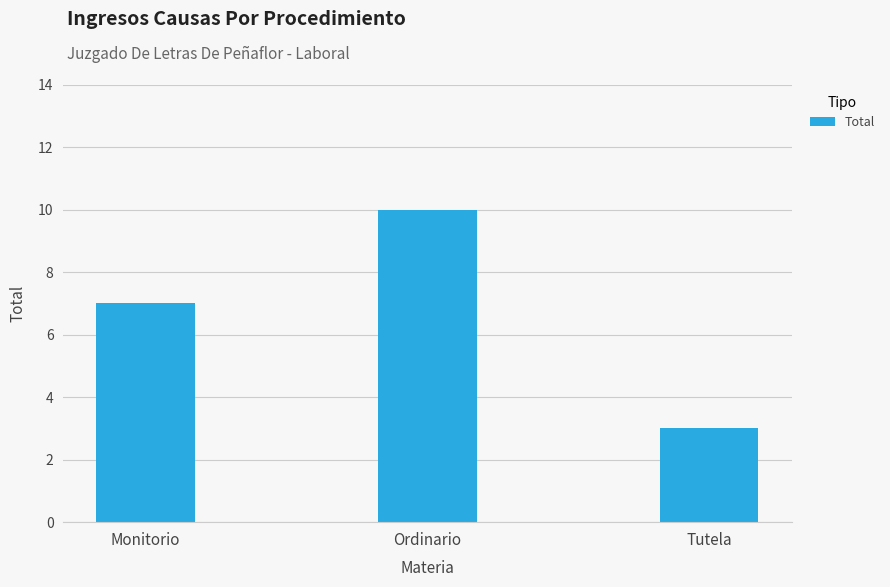

Read the value at Tutela.

3